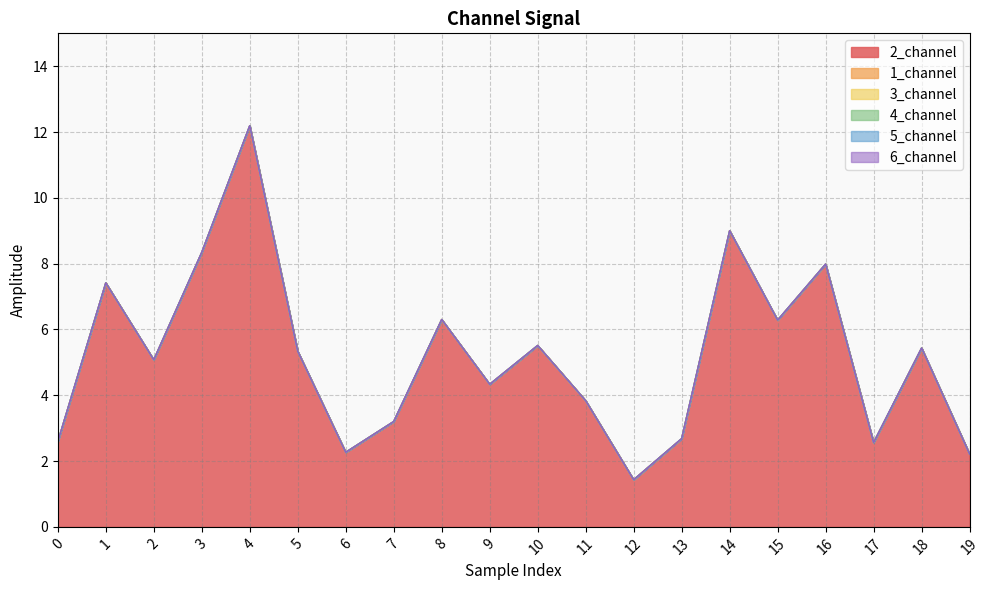

Does the chart display data point markers on the line(s)?

No